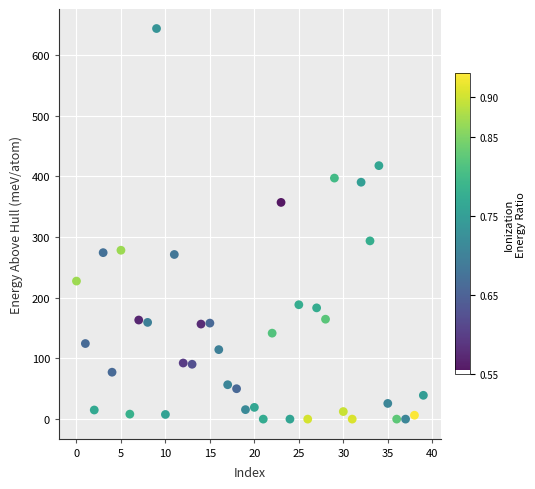

What is the range of Y values (max minus min)?

643.7